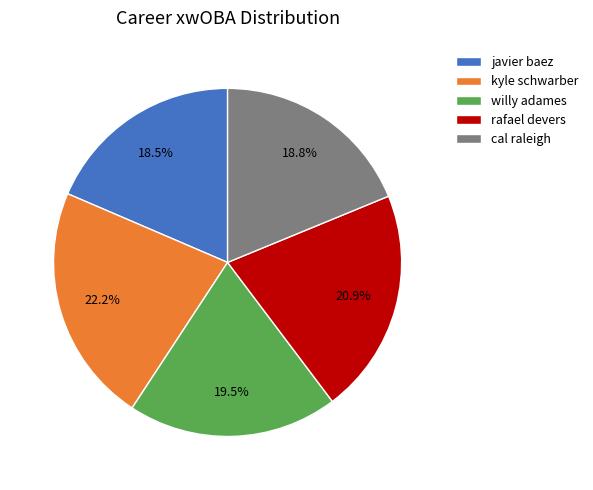

Which category has the biggest portion of the pie?

kyle schwarber